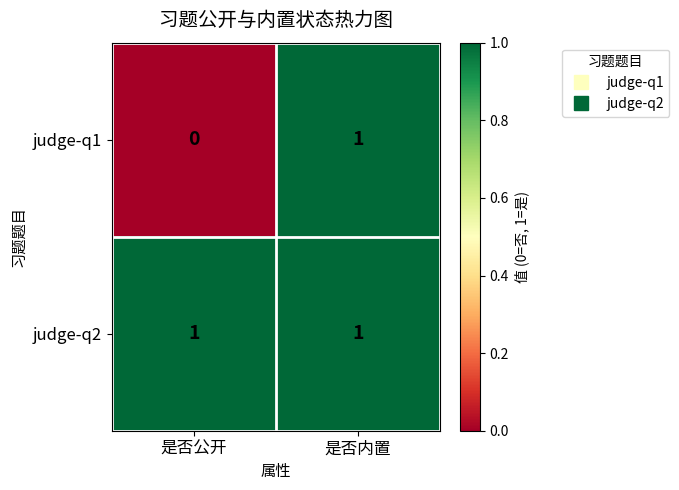

List the series in order of their overall mean, highest first.

judge-q2, judge-q1